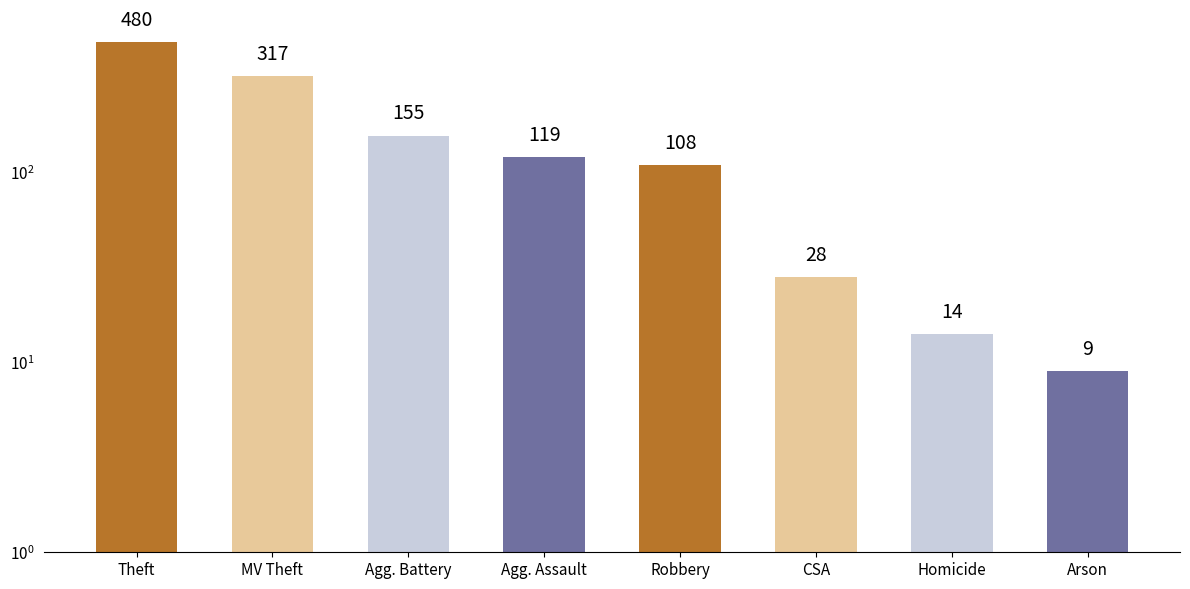

List the labels in order of value, largest first.

Theft, MV Theft, Agg. Battery, Agg. Assault, Robbery, CSA, Homicide, Arson